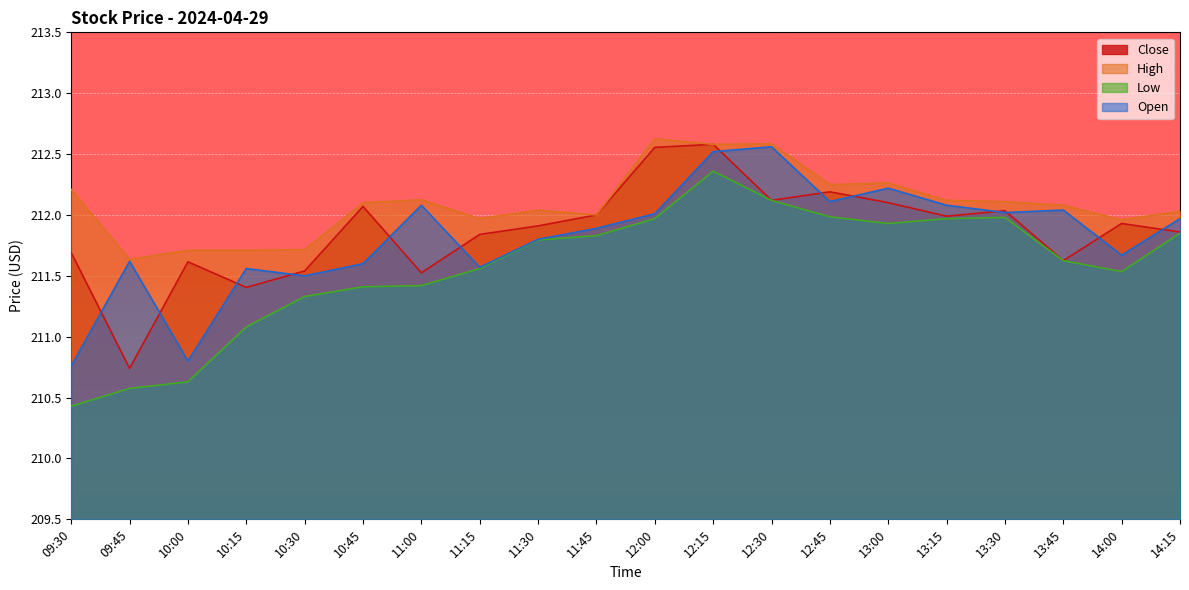

What is the difference between the highest and lowest values at 12:30?

0.5